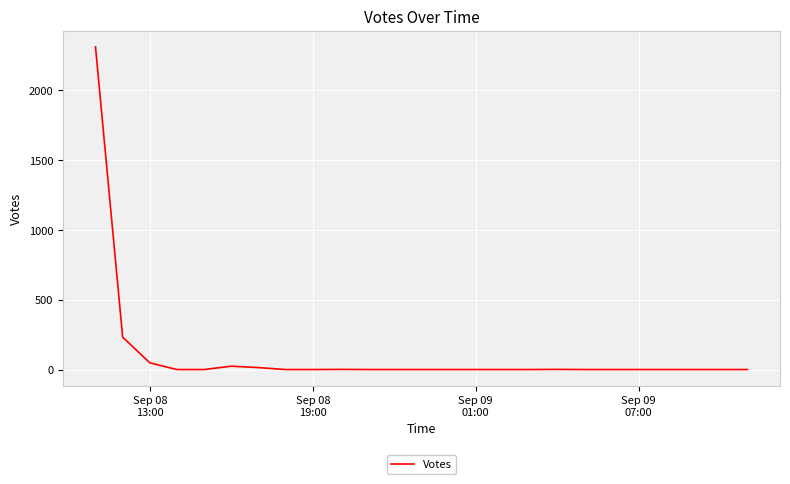

What is the greatest value displayed?

2312